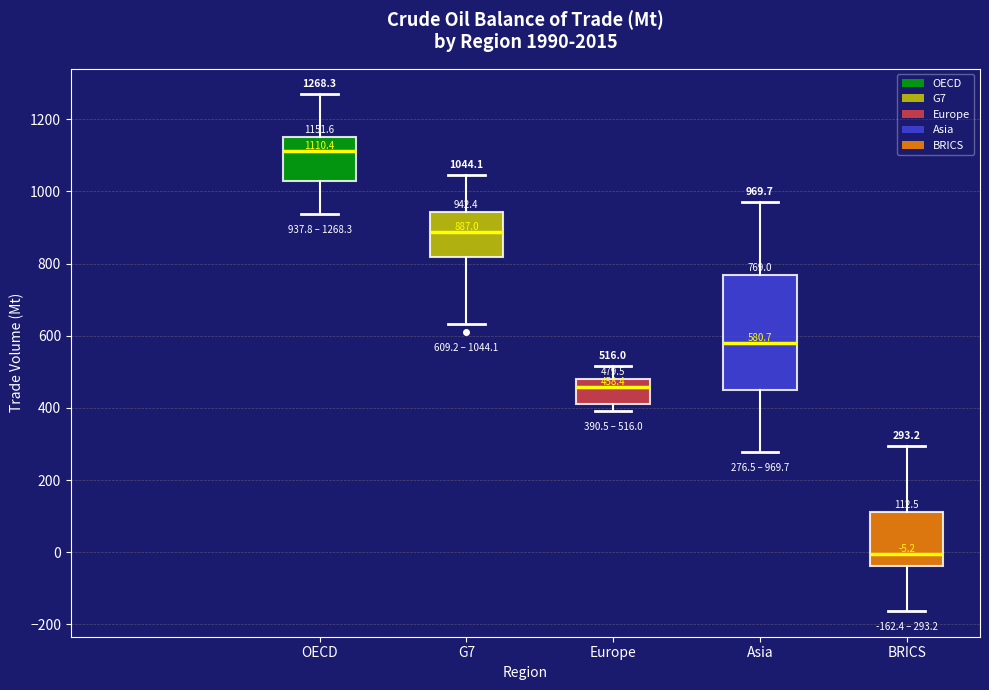

Comparing the boxes themselves (not the whiskers), which one is the tallest?

Asia